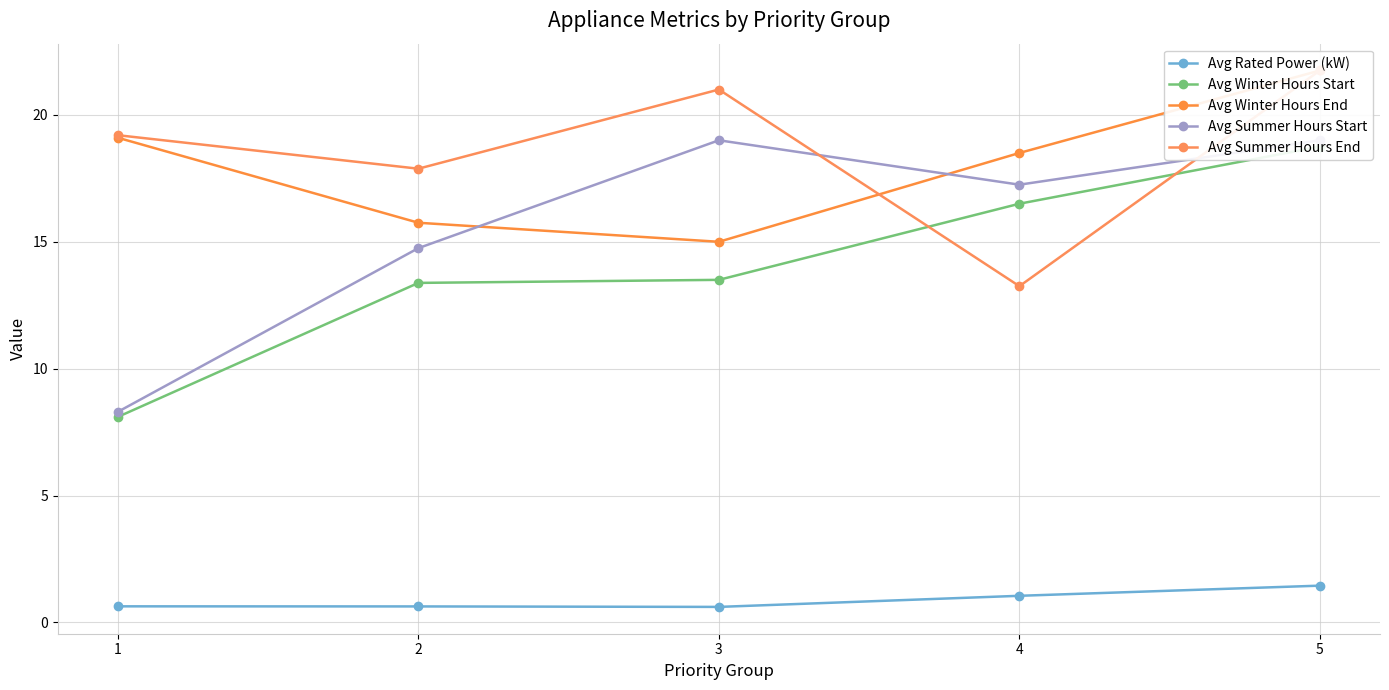

Where does the Avg Winter Hours Start series first go above 13?

2